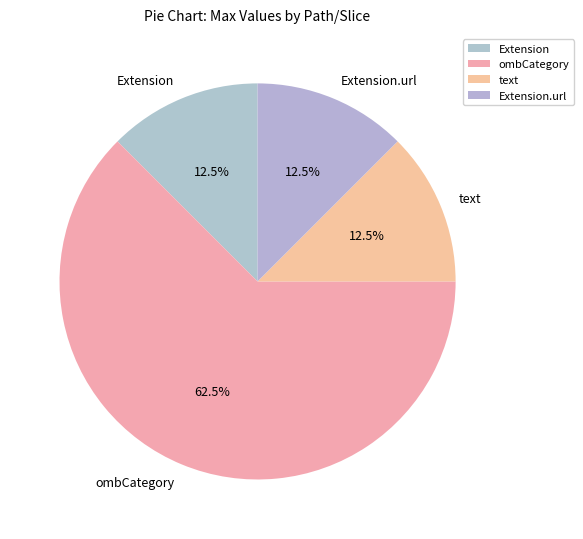

Combined, do Extension and text account for over 50%?

No